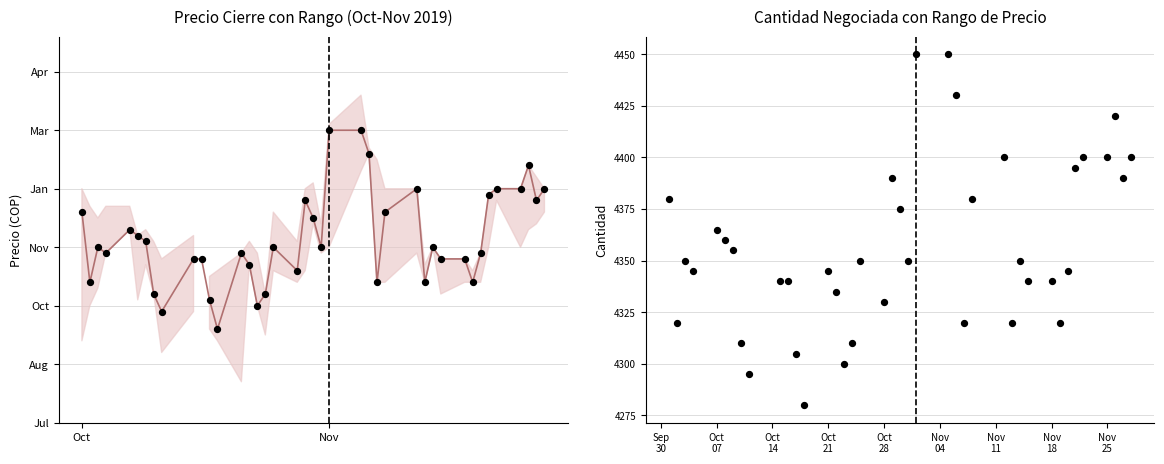

Which series has the widest spread of Y values?

Precio Cierre